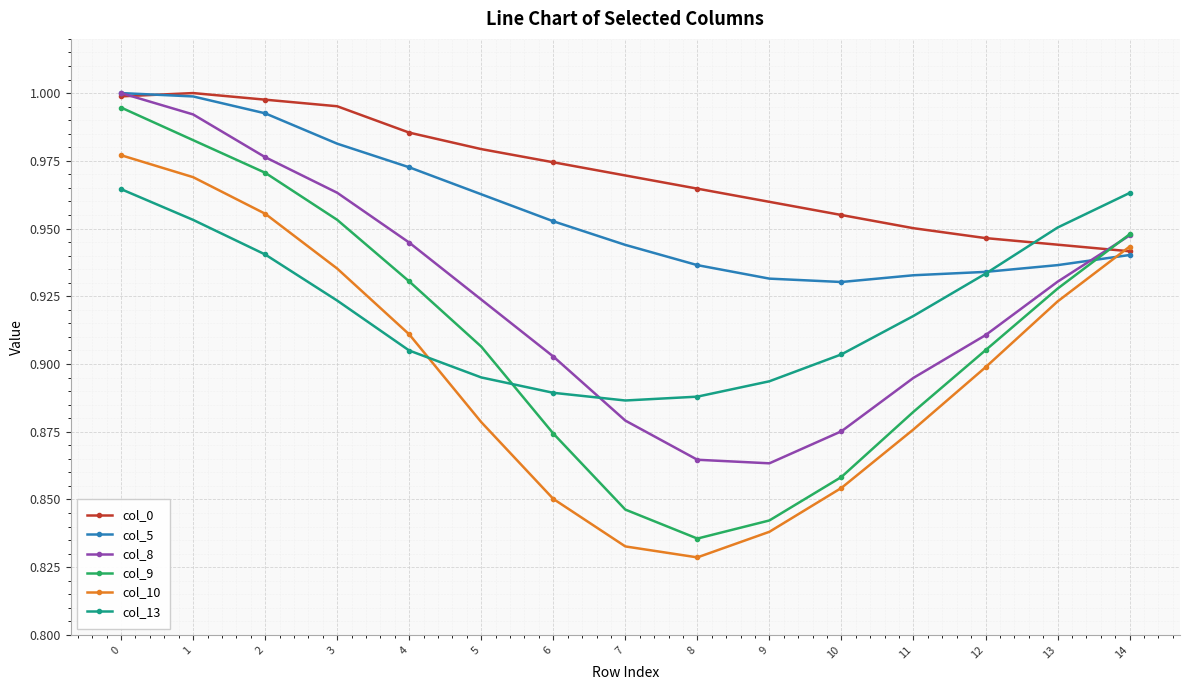

Which category has the lowest value in the col_0 series?

14